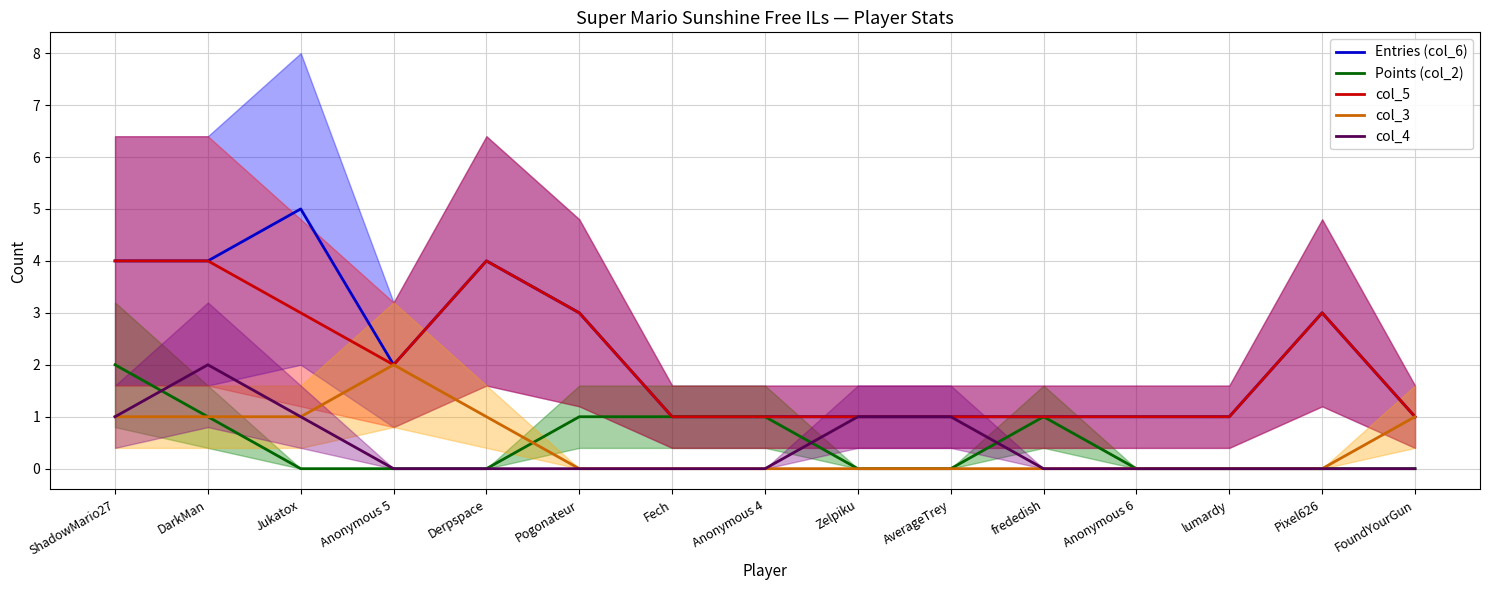

True or false: Entries (col_6) and col_4 intersect in this chart.

False